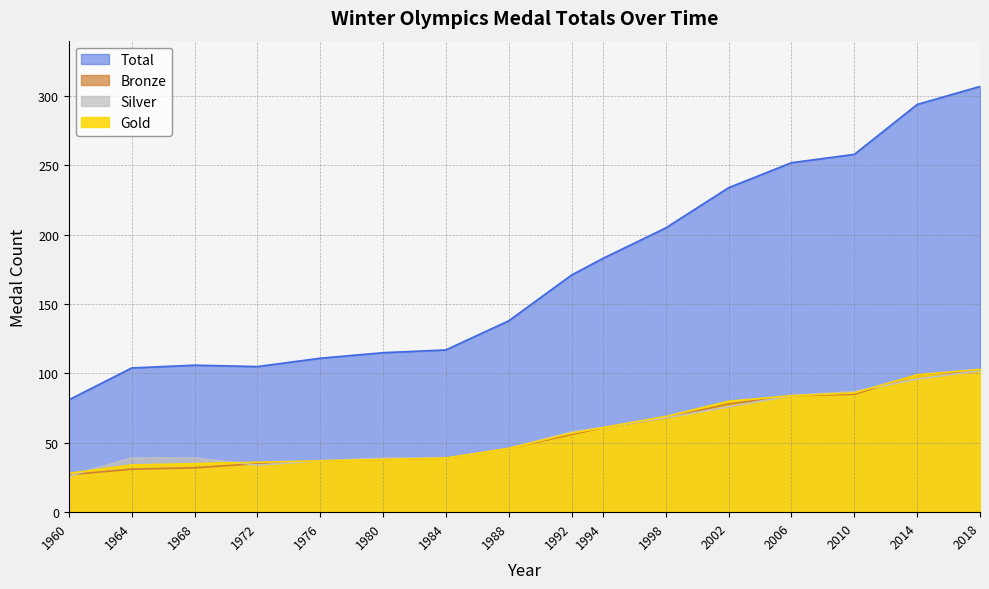

Between 1984 and 1972, which is larger?

1984